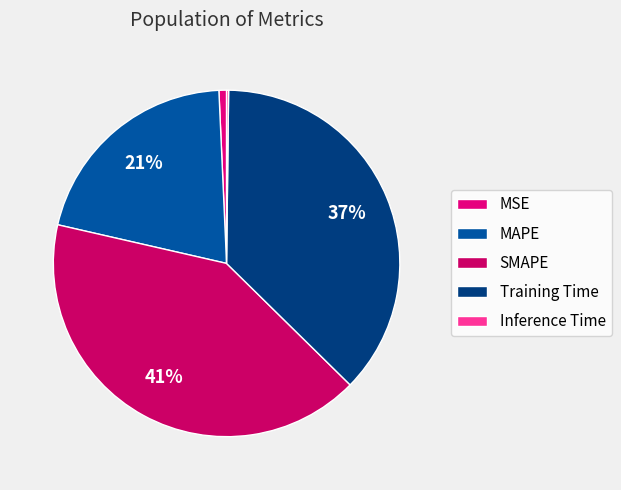

Between SMAPE and MAPE, which is larger?

SMAPE